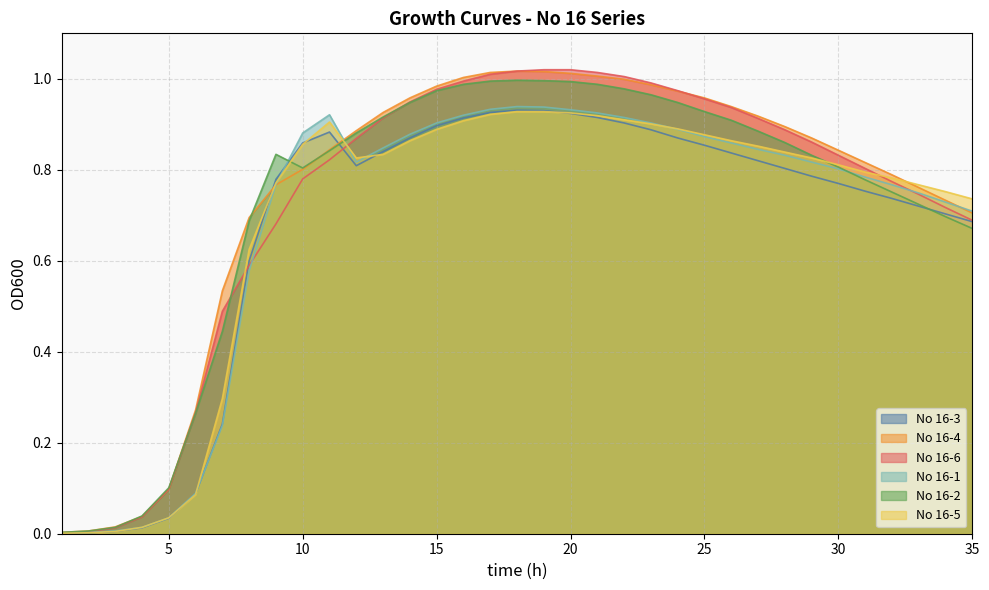

Count the number of categories in the chart.

35